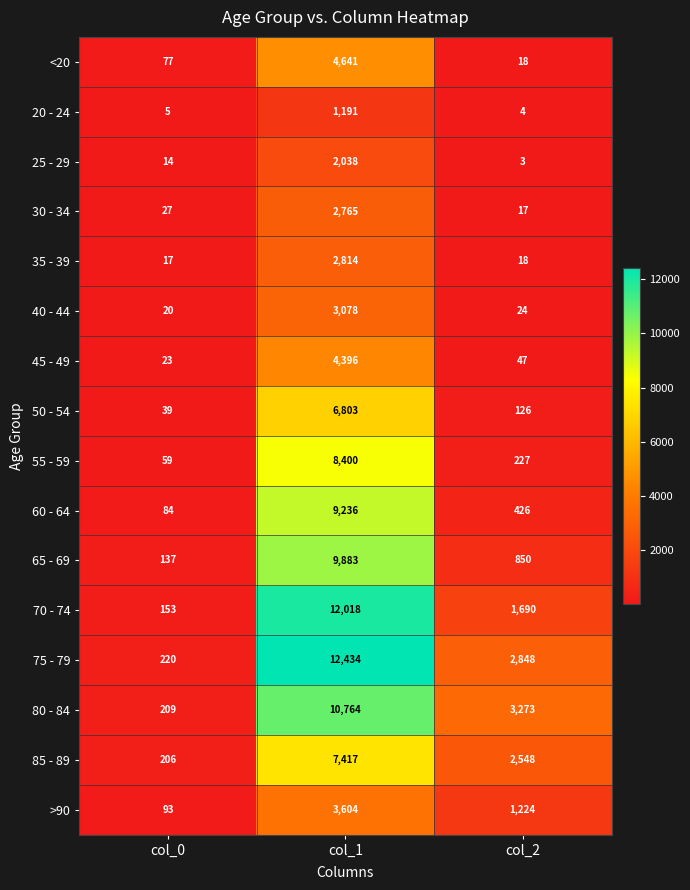

What is the smallest value displayed?

3